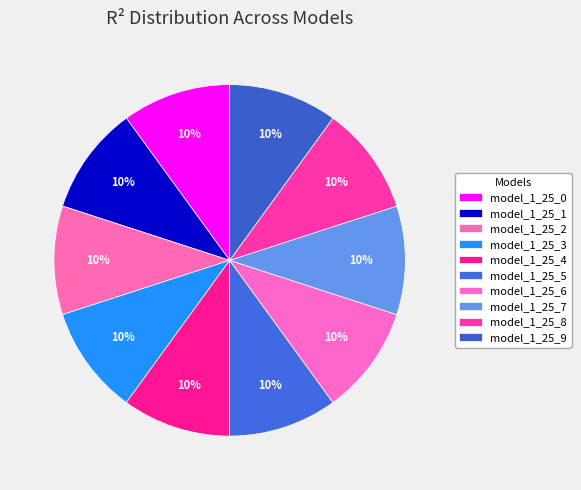

Which category has the smallest portion of the pie?

model_1_25_9